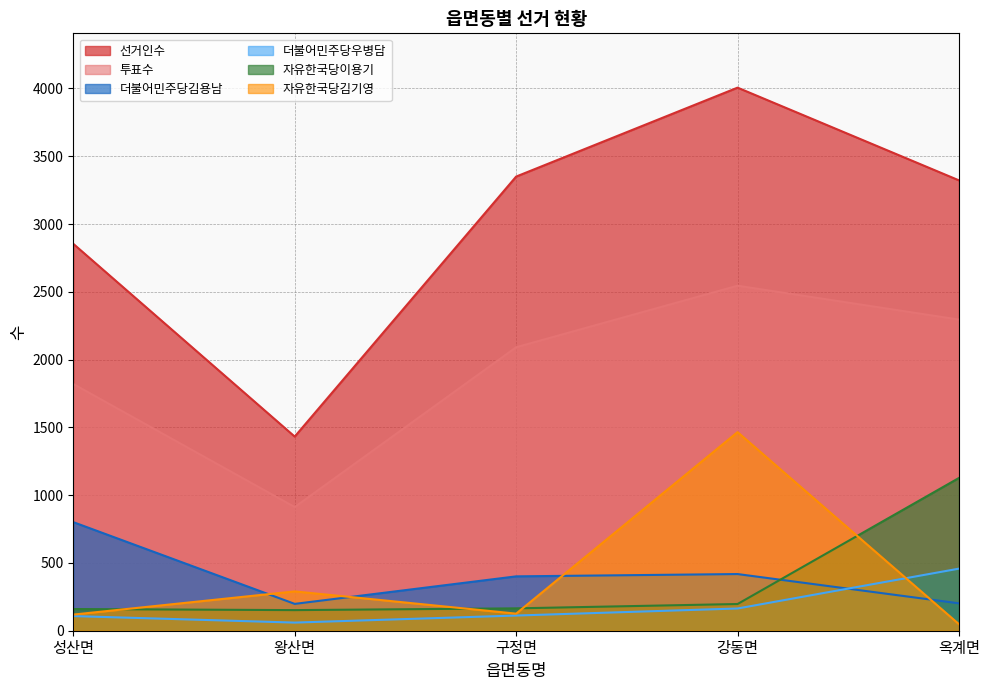

What is the difference between the highest and lowest values at 강동면?

3842